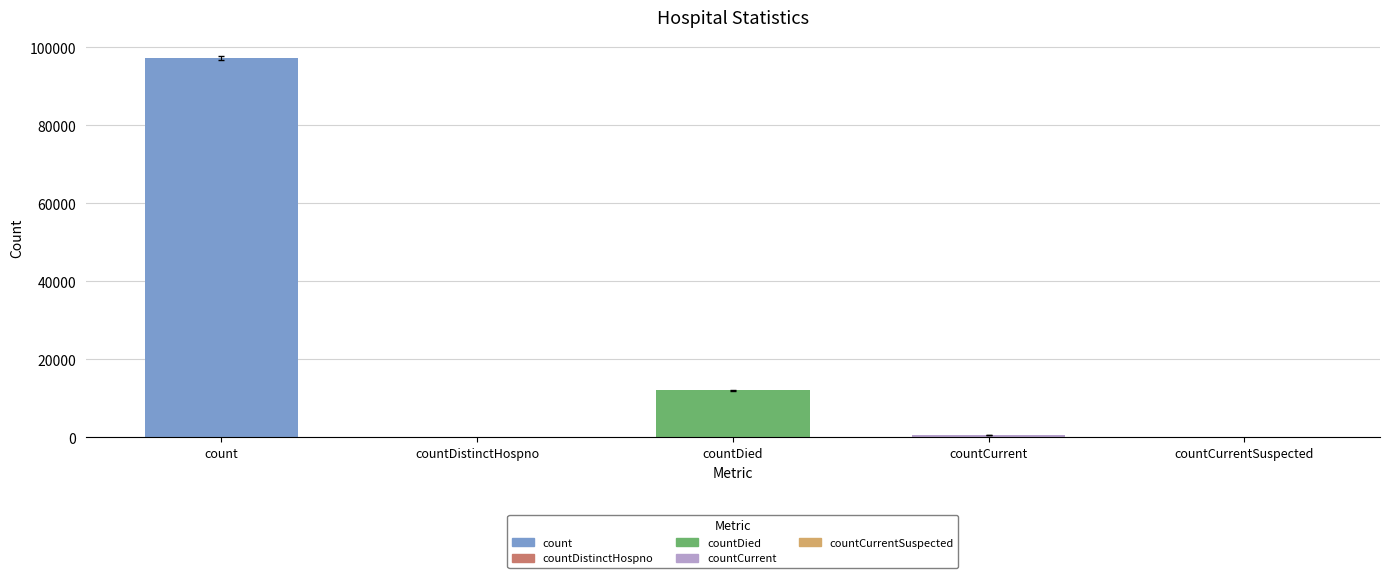

What is the sum of all values?

110068